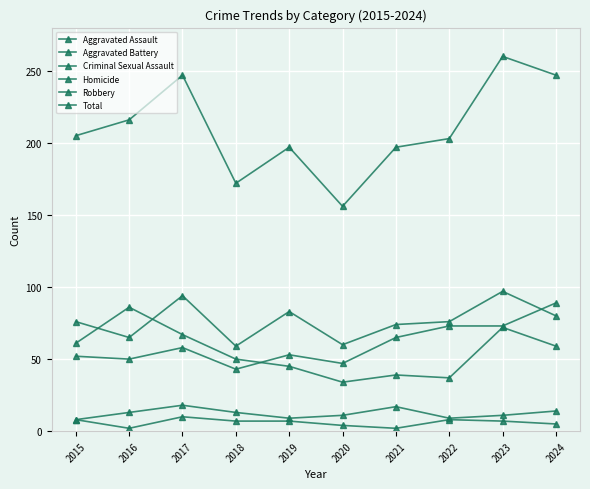

Is it true that Criminal Sexual Assault equals 3 at 2020?

False